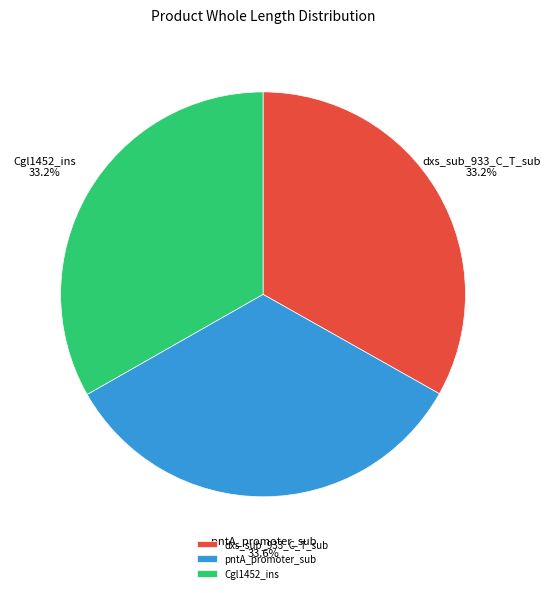

Count the number of slices in the pie.

3